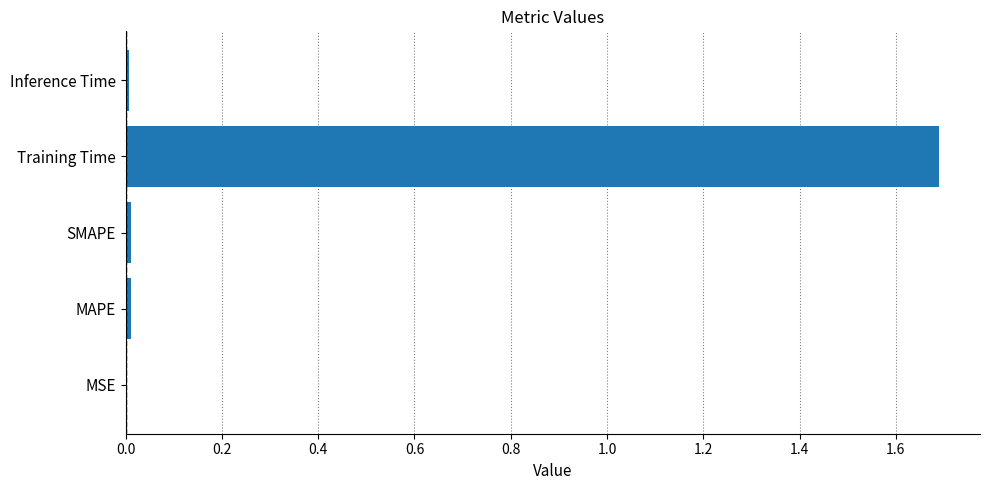

Between Training Time and SMAPE, which is larger?

Training Time